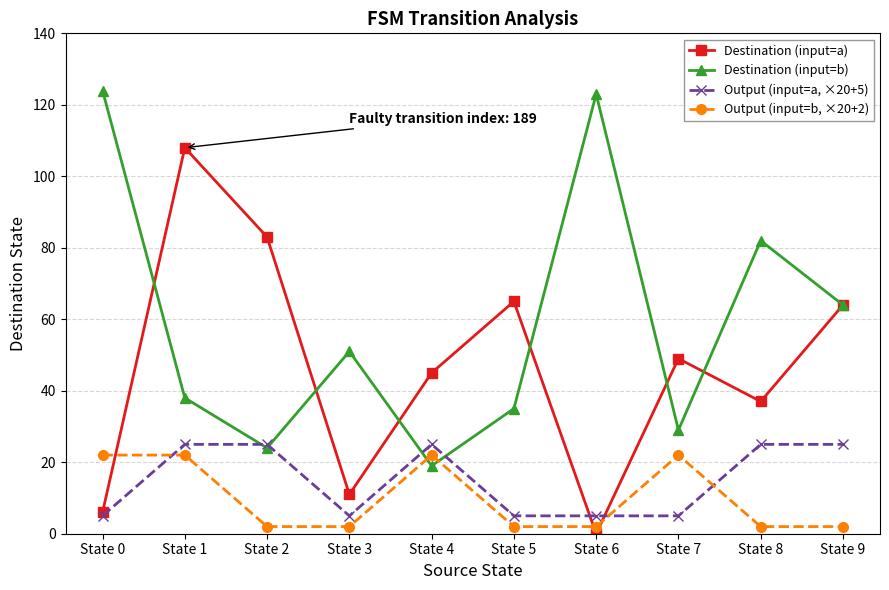

What is the value of the Output (input=b, ×20+2) point at the 9th from the left?

2